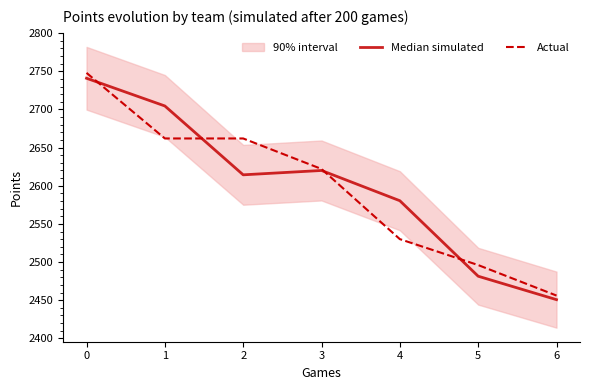

The value of Median simulated at 1 is 2704.6. True or false?

True